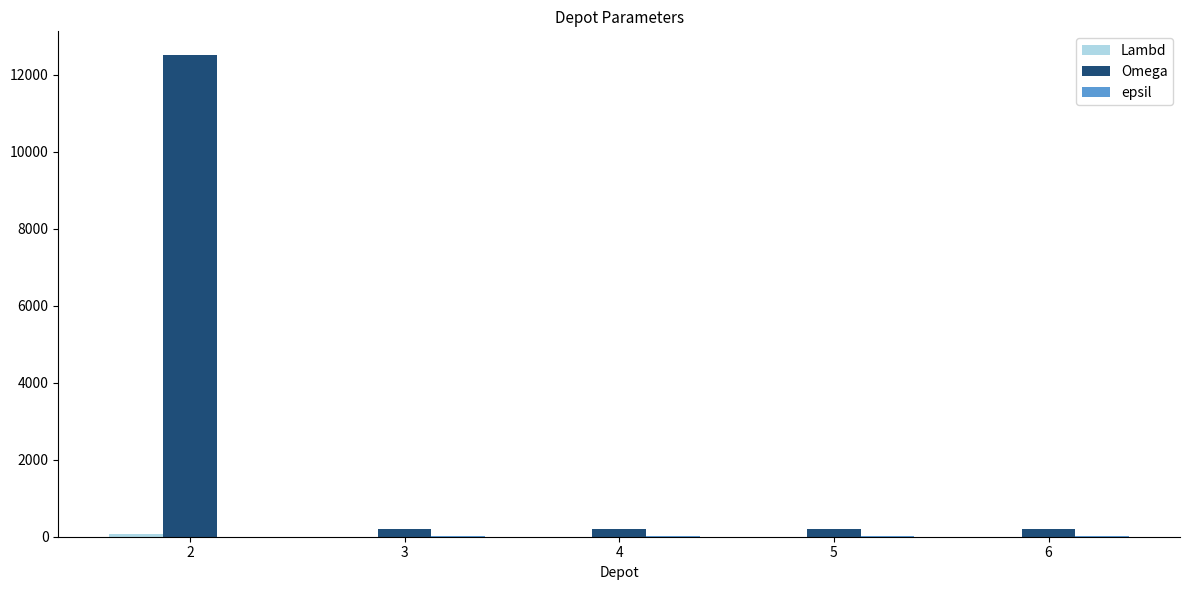

What is the maximum value shown in the chart?

12500